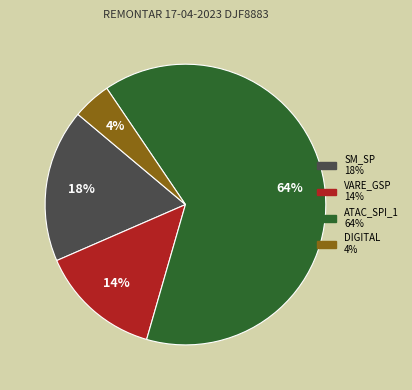

Is there a majority slice in this chart?

Yes